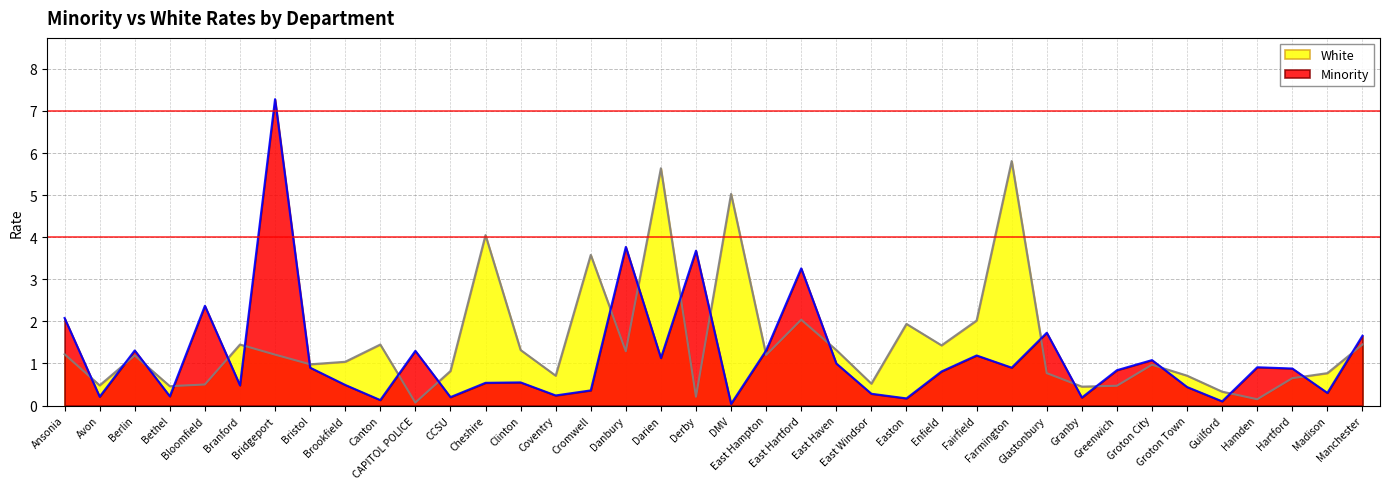

At which label is White closest to 2?

Fairfield